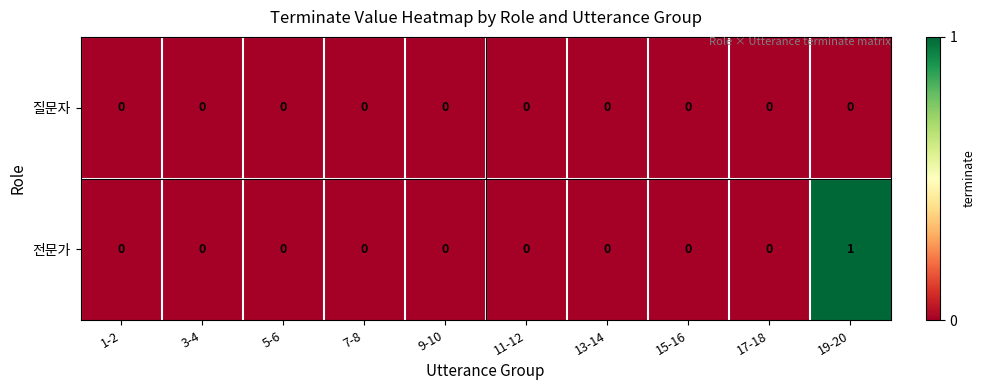

At which category does the chart reach its peak across all series?

19-20